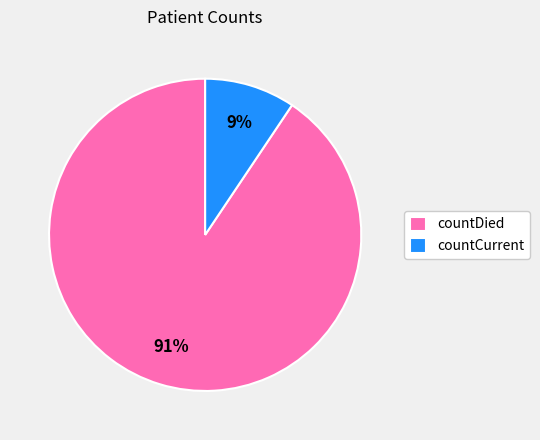

Combined, do countCurrent and countDied account for over 50%?

Yes